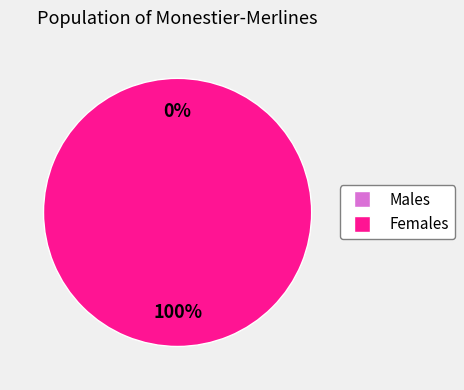

To the nearest percent, what is the average slice percentage?

50%